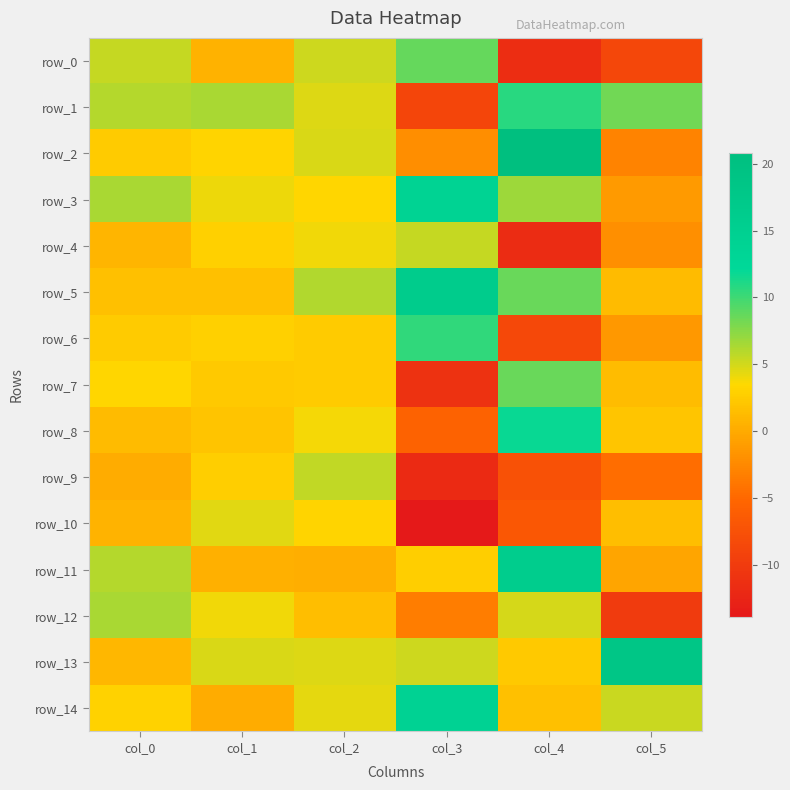

Reading left to right, transcribe all the data shown in this chart.

row_0: 5.5	0.5	5.1	8.7	-11.5	-8.7
row_1: 5.9	6.5	4.7	-8.8	10.8	8.3
row_2: 2.5	3.1	4.7	-2.2	20.8	-2.9
row_3: 6.4	4.1	3.2	13.8	6.8	-1.2
row_4: 0.9	2.8	4.0	5.4	-11.6	-2.0
row_5: 1.6	1.6	6.2	16.5	8.5	1.2
row_6: 2.5	2.9	2.4	10.5	-8.5	-1.4
row_7: 3.2	2.3	2.4	-10.9	8.5	1.3
row_8: 1.3	1.9	3.8	-5.5	11.9	2.1
row_9: 0.1	2.8	5.5	-11.9	-7.5	-4.6
row_10: 0.7	4.5	3.1	-13.9	-6.8	1.5
row_11: 6.0	0.5	0.3	2.7	16.0	-0.4
row_12: 6.5	3.9	1.5	-3.3	4.9	-10.0
row_13: 0.9	4.7	4.6	5.2	2.3	18.3
row_14: 2.9	0.2	4.3	14.2	1.6	5.4